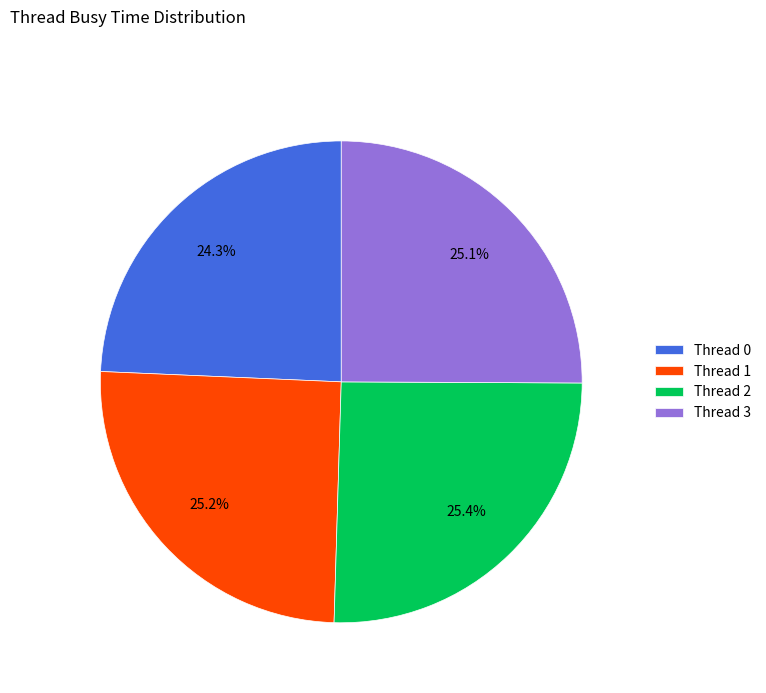

Does any single category account for the majority?

No